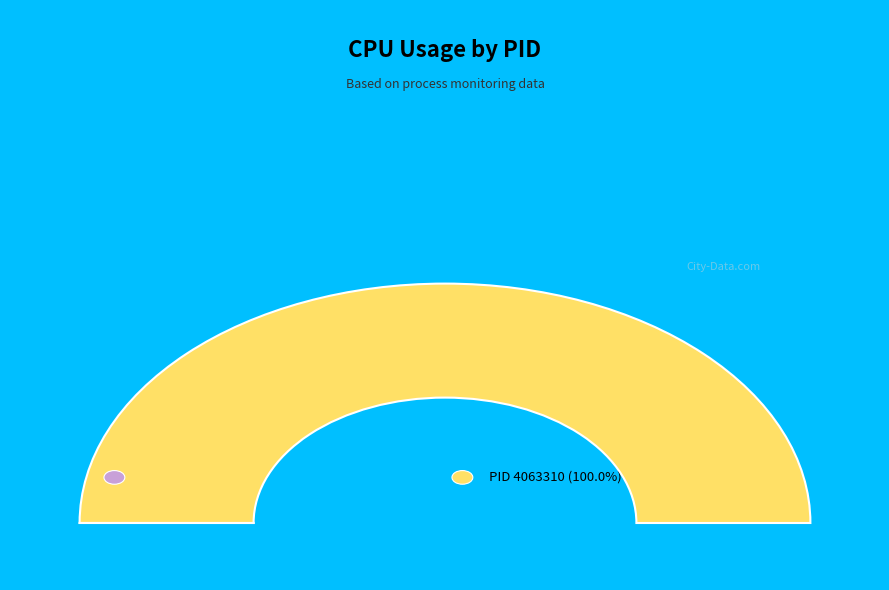

What is the majority slice?

4063310